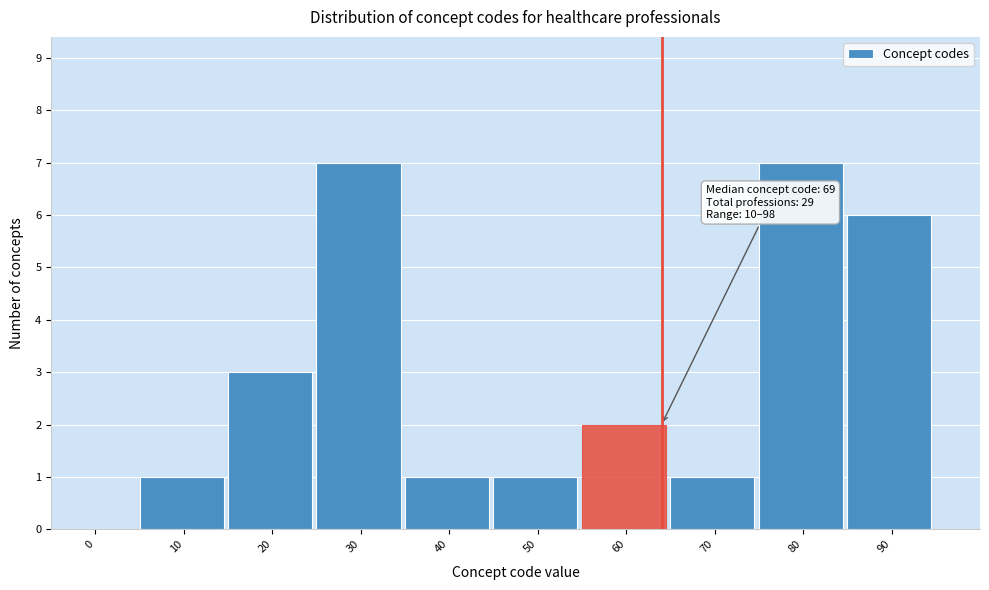

Reading left to right, list all the values displayed in this chart.

0=0	10=1	20=3	30=7	40=1	50=1	60=2	70=1	80=7	90=6